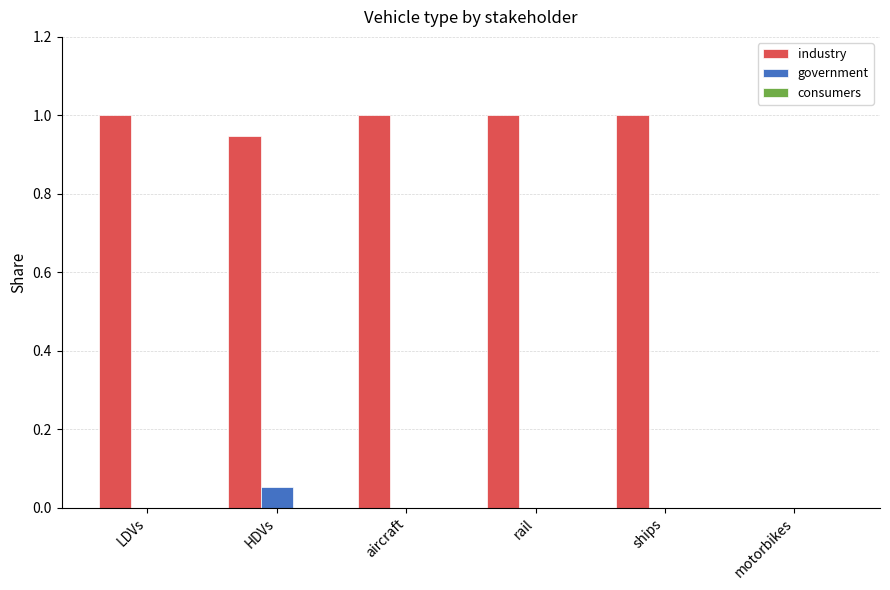

Which series has the largest total across all categories?

industry